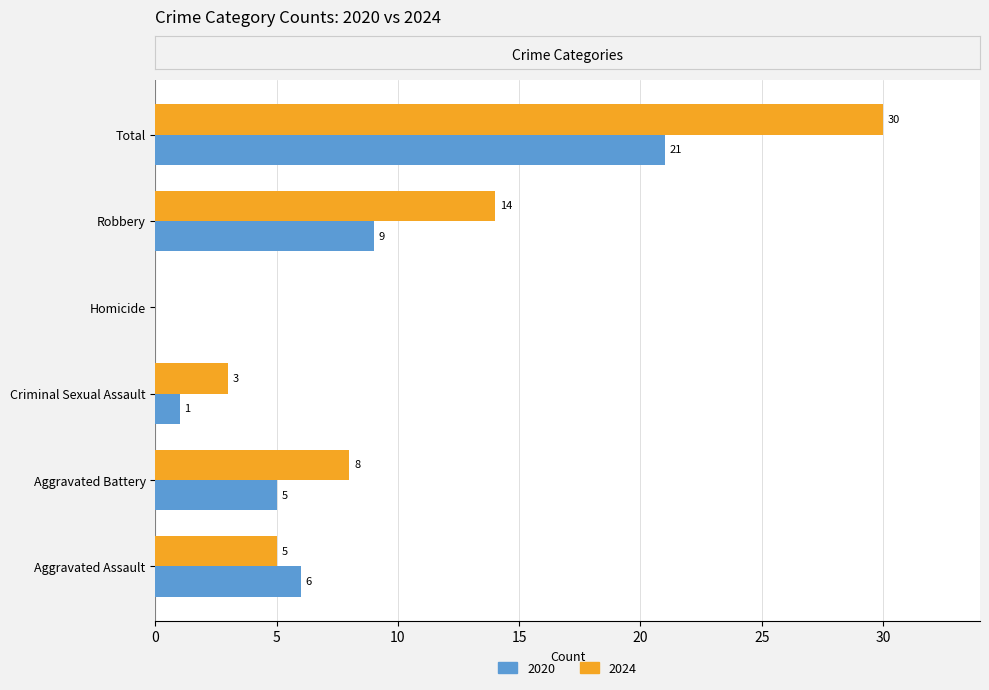

Which series has the largest total across all categories?

2024